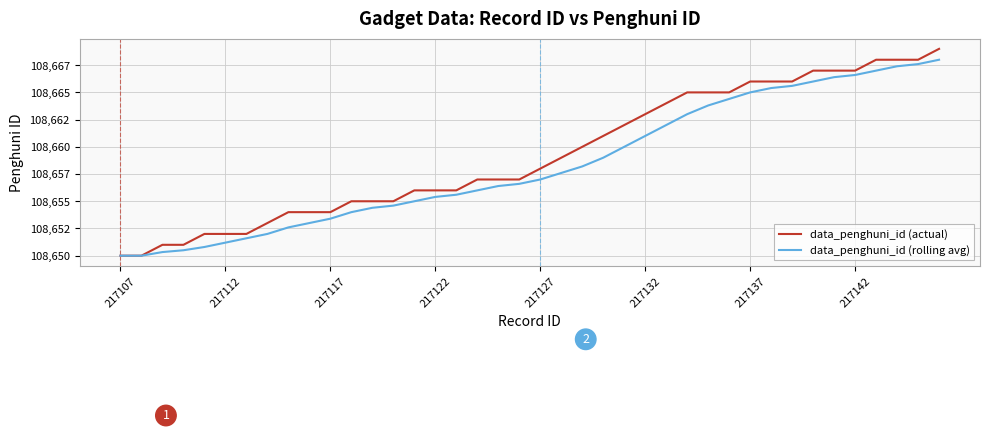

Reading left to right, what are all the values shown in this chart?

data_penghuni_id (actual): 108650.0	108650.0	108651.0	108651.0	108652.0	108652.0	108652.0	108653.0	108654.0	108654.0	108654.0	108655.0	108655.0	108655.0	108656.0	108656.0	108656.0	108657.0	108657.0	108657.0	108658.0	108659.0	108660.0	108661.0	108662.0	108663.0	108664.0	108665.0	108665.0	108665.0	108666.0	108666.0	108666.0	108667.0	108667.0	108667.0	108668.0	108668.0	108668.0	108669.0
data_penghuni_id (rolling avg): 108650.0	108650.0	108650.3	108650.5	108650.8	108651.2	108651.6	108652.0	108652.6	108653.0	108653.4	108654.0	108654.4	108654.6	108655.0	108655.4	108655.6	108656.0	108656.4	108656.6	108657.0	108657.6	108658.2	108659.0	108660.0	108661.0	108662.0	108663.0	108663.8	108664.4	108665.0	108665.4	108665.6	108666.0	108666.4	108666.6	108667.0	108667.4	108667.6	108668.0